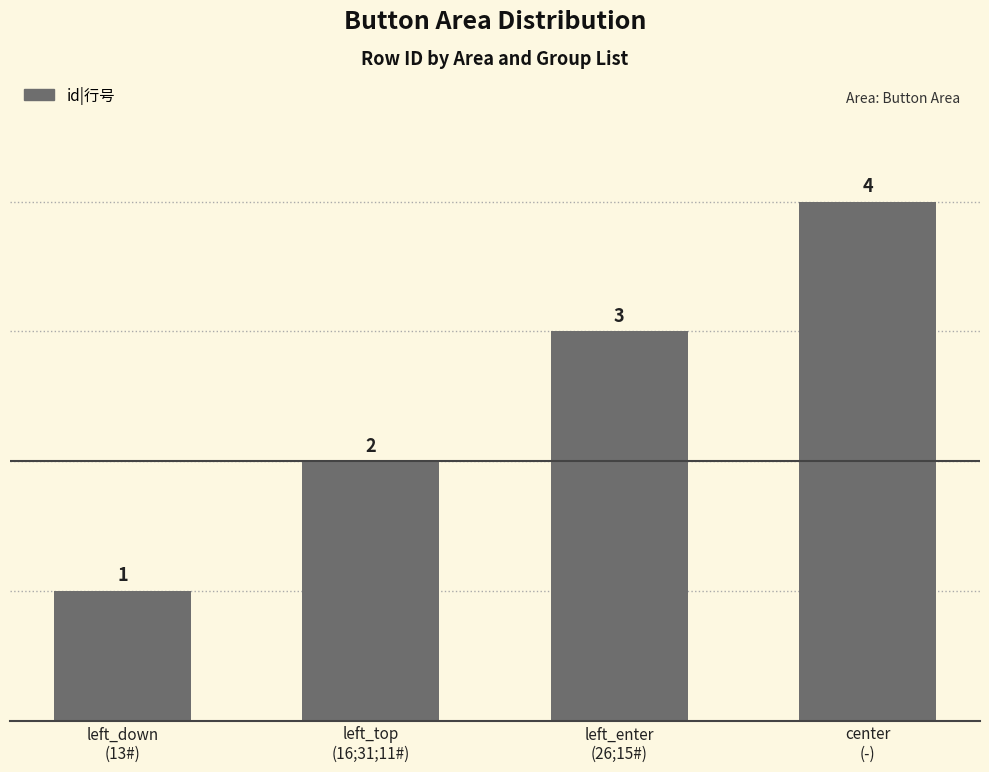

The value at left_down
(13#) is 1. True or false?

True